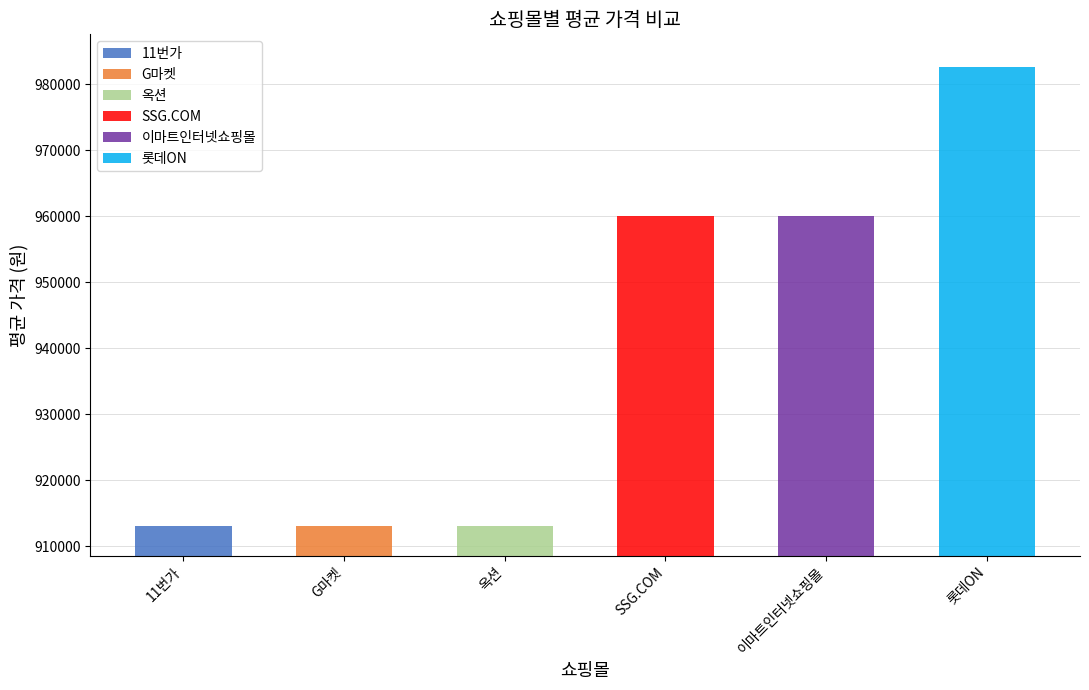

Is the value of G마켓 at 2025-01-03 greater than the value of 롯데ON at 2025-01-03?

No